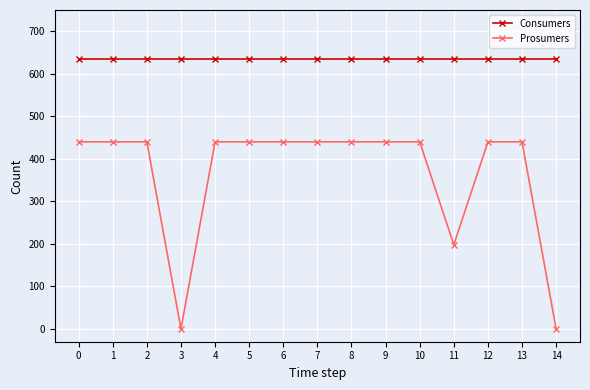

True or false: Prosumers and Consumers intersect in this chart.

False